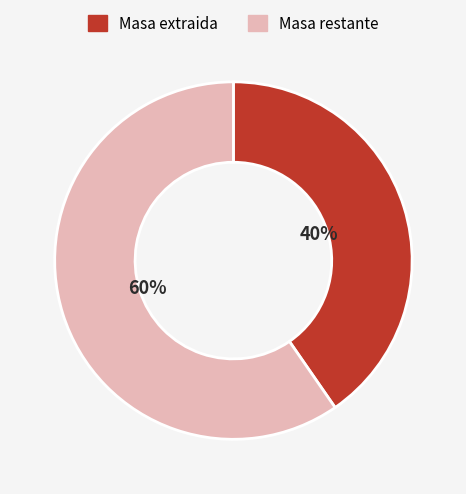

Do Masa restante and Masa extraida together represent more than half of the pie?

Yes